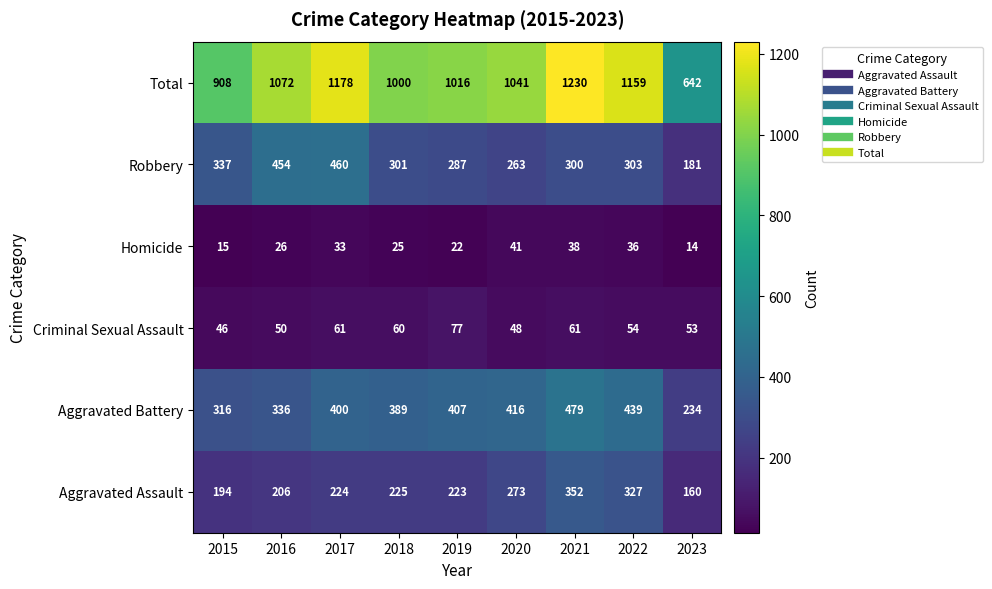

What is the difference between the maximum and minimum values in the Robbery series?

279